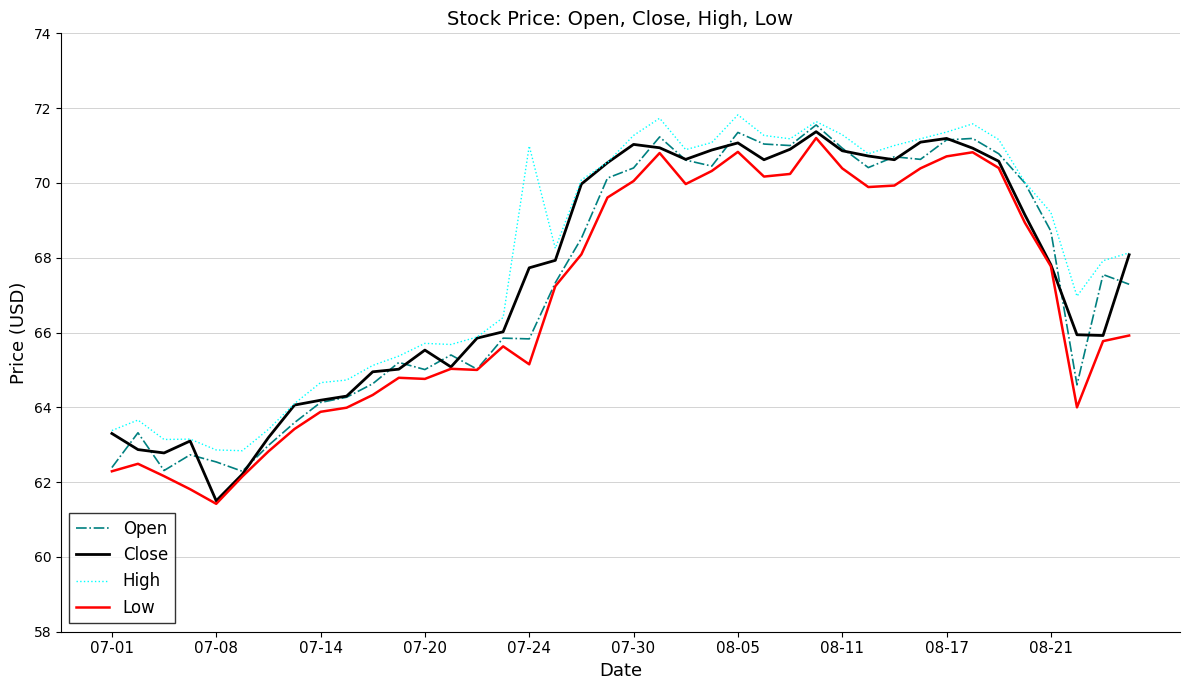

True or false: Low and High cross at least once.

False